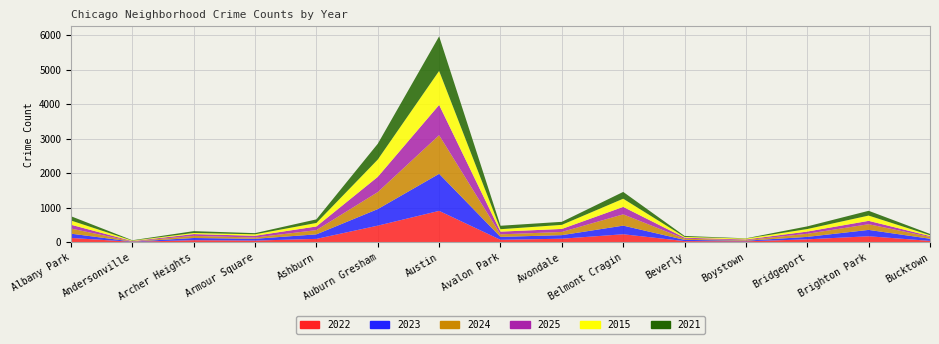

Reading right to left, transcribe all the data shown in this chart.

2022: Bucktown=38	Brighton Park=172	Bridgeport=83	Boystown=25	Beverly=32	Belmont Cragin=230	Avondale=101	Avalon Park=69	Austin=907	Auburn Gresham=479	Ashburn=96	Armour Square=47	Archer Heights=58	Andersonville=12	Albany Park=123
2023: Bucktown=62	Brighton Park=184	Bridgeport=71	Boystown=18	Beverly=35	Belmont Cragin=250	Avondale=103	Avalon Park=85	Austin=1073	Auburn Gresham=480	Ashburn=131	Armour Square=52	Archer Heights=64	Andersonville=5	Albany Park=124
2024: Bucktown=53	Brighton Park=165	Bridgeport=90	Boystown=17	Beverly=33	Belmont Cragin=327	Avondale=93	Avalon Park=73	Austin=1119	Auburn Gresham=492	Ashburn=123	Armour Square=36	Archer Heights=62	Andersonville=5	Albany Park=149
2025: Bucktown=25	Brighton Park=97	Bridgeport=64	Boystown=19	Beverly=30	Belmont Cragin=215	Avondale=87	Avalon Park=79	Austin=876	Auburn Gresham=441	Ashburn=105	Armour Square=51	Archer Heights=51	Andersonville=10	Albany Park=110
2015: Bucktown=24	Brighton Park=153	Bridgeport=73	Boystown=25	Beverly=23	Belmont Cragin=237	Avondale=118	Avalon Park=70	Austin=985	Auburn Gresham=501	Ashburn=102	Armour Square=42	Archer Heights=32	Andersonville=13	Albany Park=122
2021: Bucktown=38	Brighton Park=138	Bridgeport=77	Boystown=8	Beverly=28	Belmont Cragin=197	Avondale=88	Avalon Park=100	Austin=1001	Auburn Gresham=457	Ashburn=104	Armour Square=34	Archer Heights=53	Andersonville=11	Albany Park=124